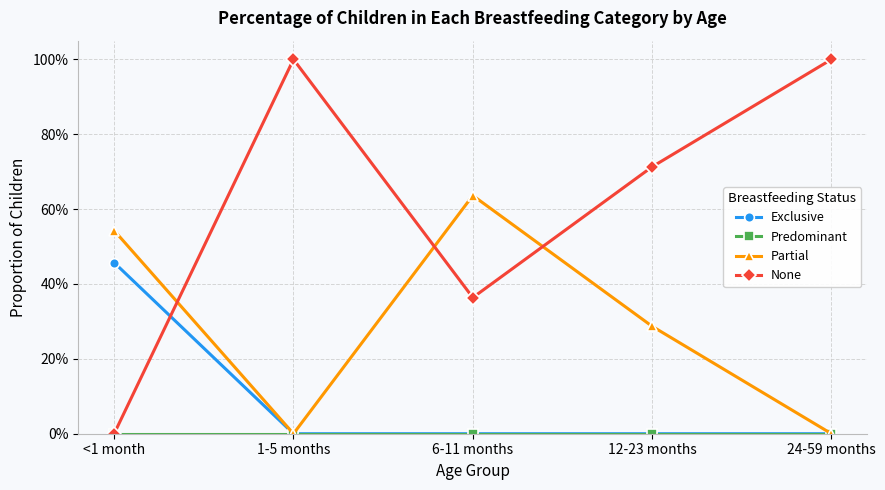

At <1 month, list the series in order from largest to smallest.

Partial, Exclusive, Predominant, None